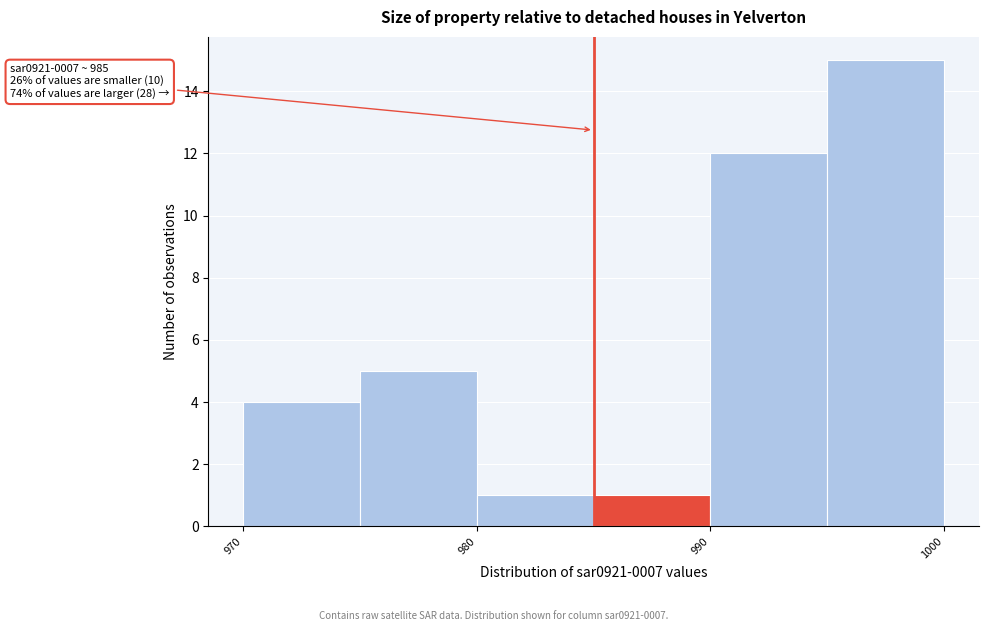

Which range on the x-axis has the tallest bar?

995 to 1000